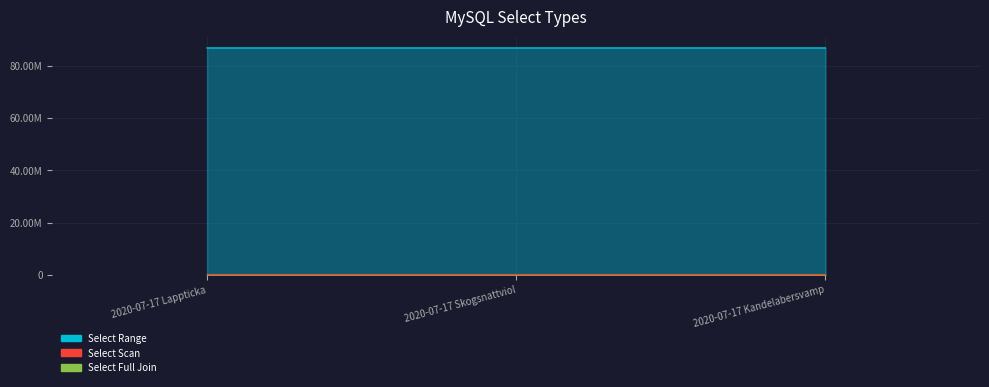

What are all the series names shown in the legend?

Select Range, Select Scan, Select Full Join